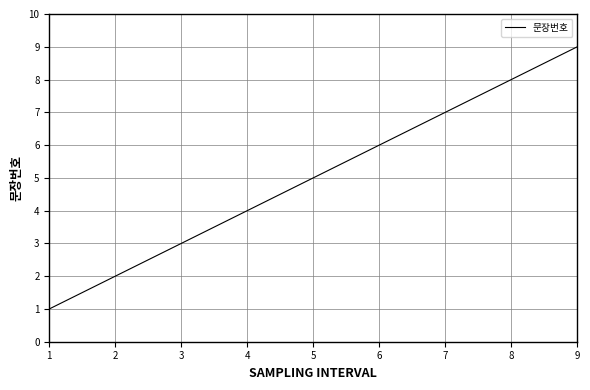

How many values are below 5?

4